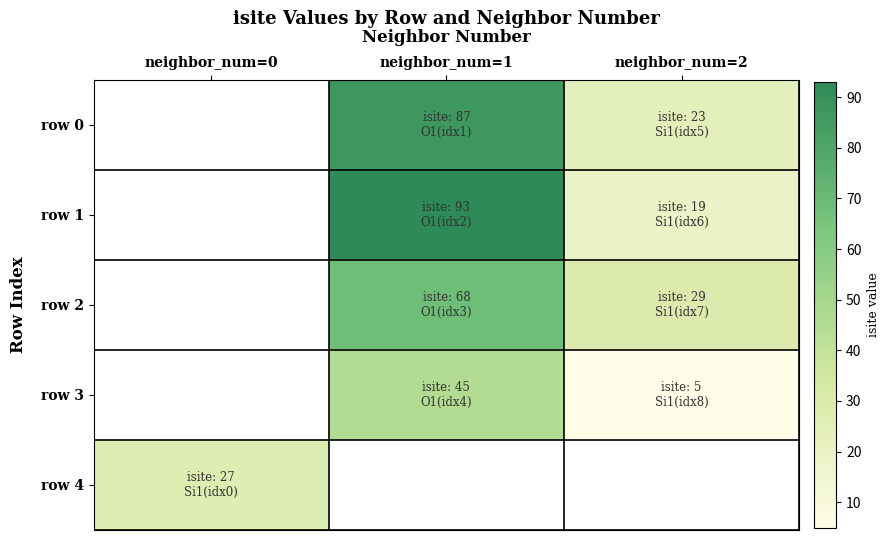

What is the difference between the highest and lowest values at neighbor_num=2?

24.0